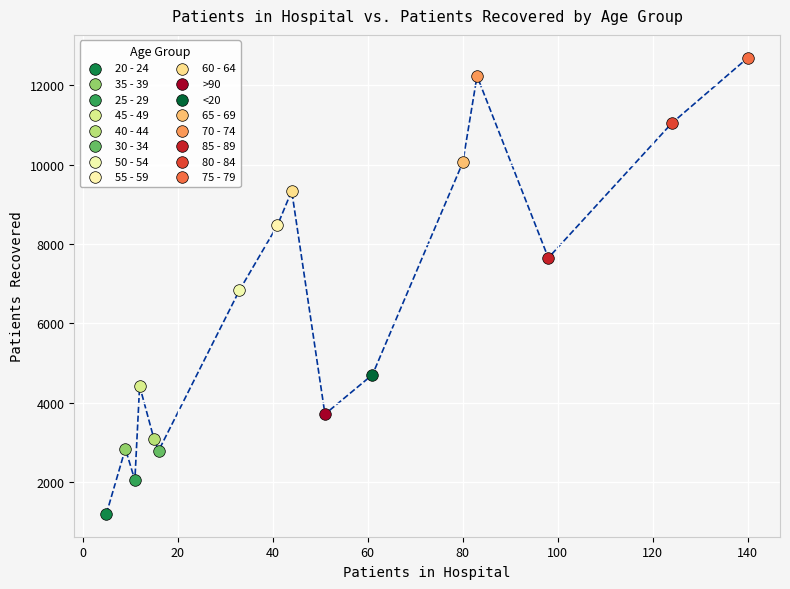

Which series contains the highest Y value?

75 - 79